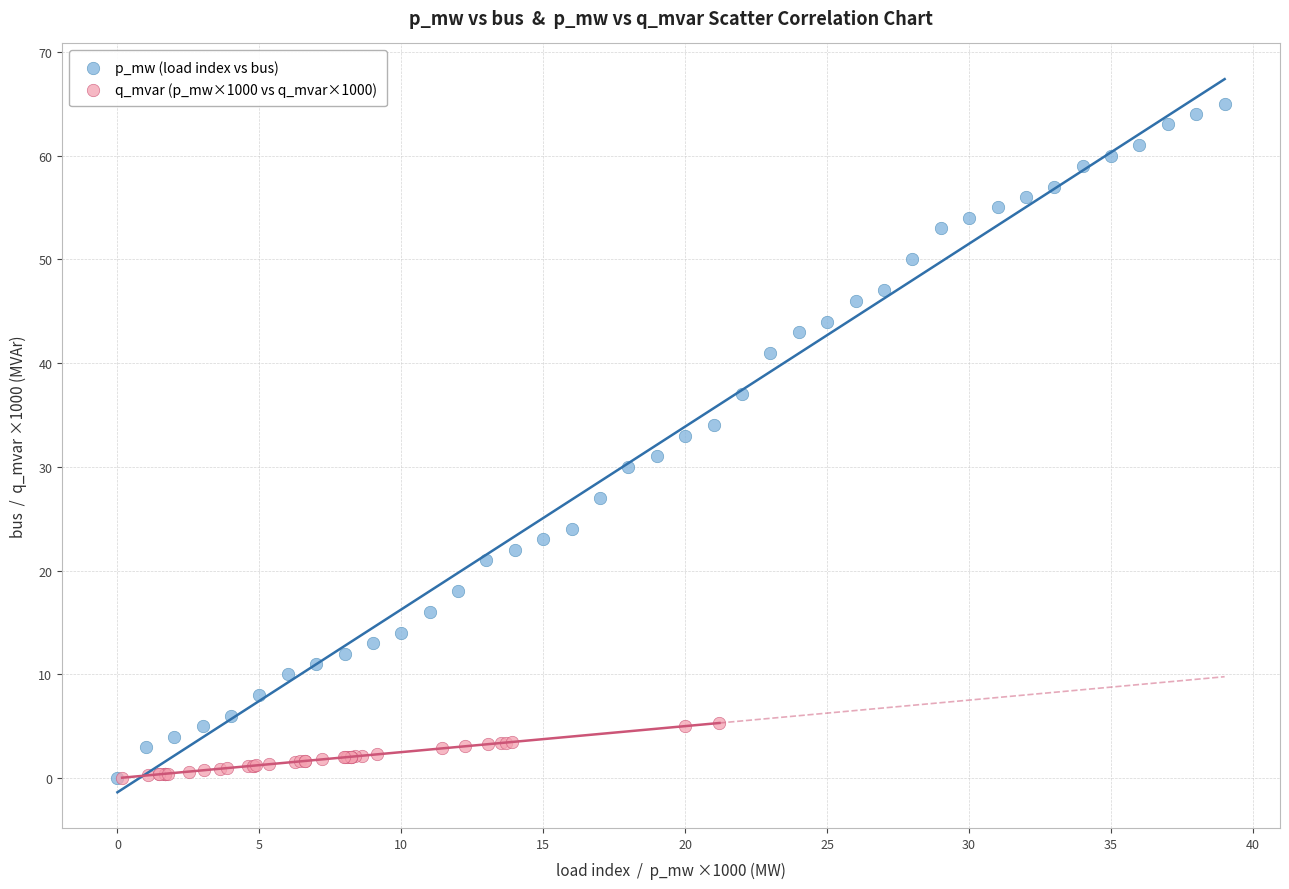

Which series contains the highest Y value?

p_mw (load index vs bus)